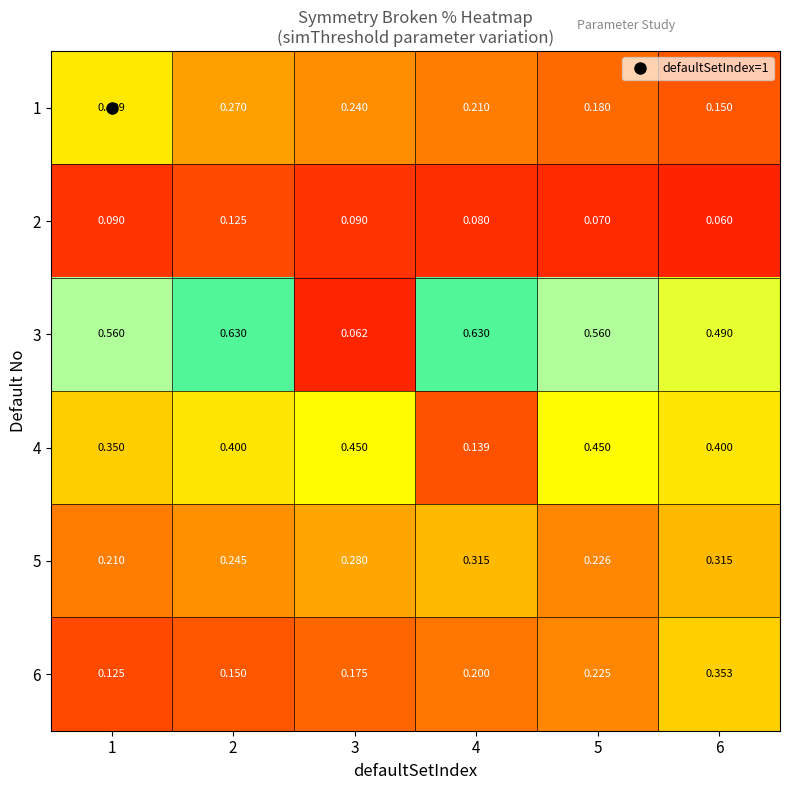

Is the value of 4 at 4 greater than the value of 3 at 3?

Yes